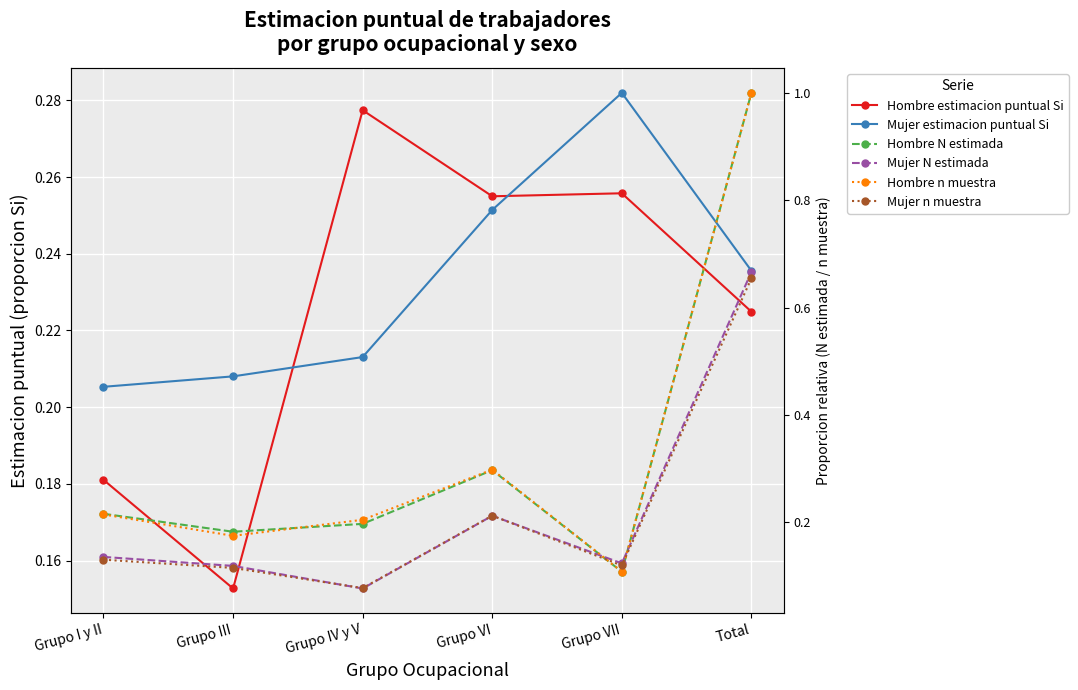

What is the sum of the Hombre n muestra values at Grupo IV y V and Grupo VI?

0.5